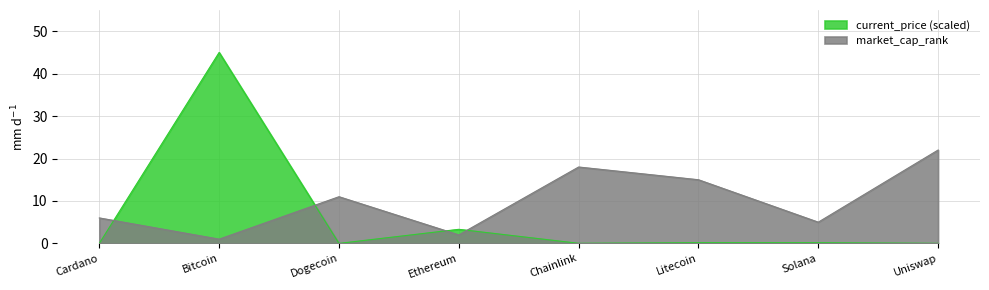

Reading left to right, list all the values displayed in this chart.

market_cap_rank: 6.0	1.0	11.0	2.0	18.0	15.0	5.0	22.0
current_price: 0.0	45.0	0.0	3.3	0.0	0.2	0.2	0.0